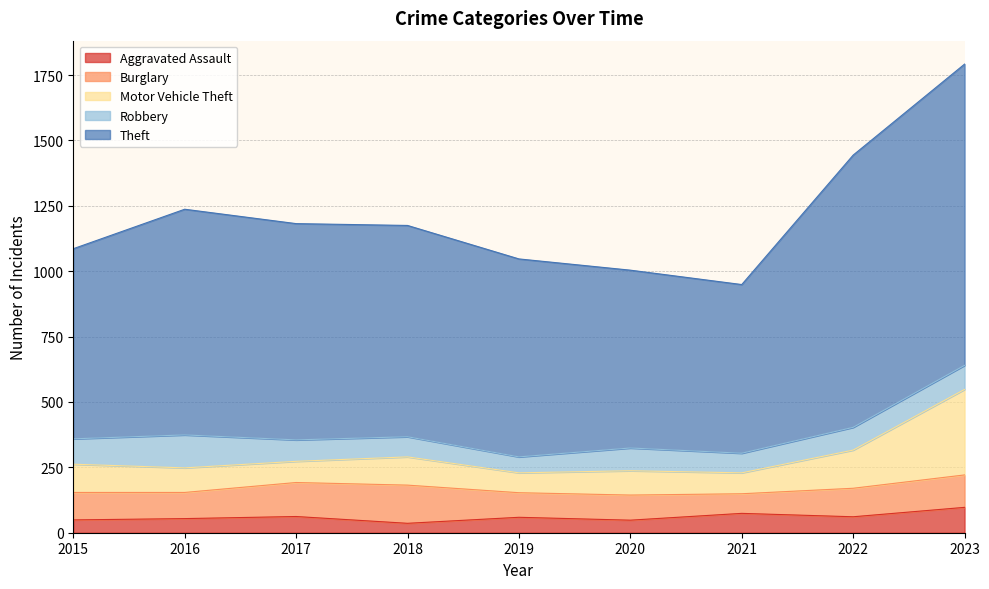

True or false: Aggravated Assault has a value of 36 at 2018.

True